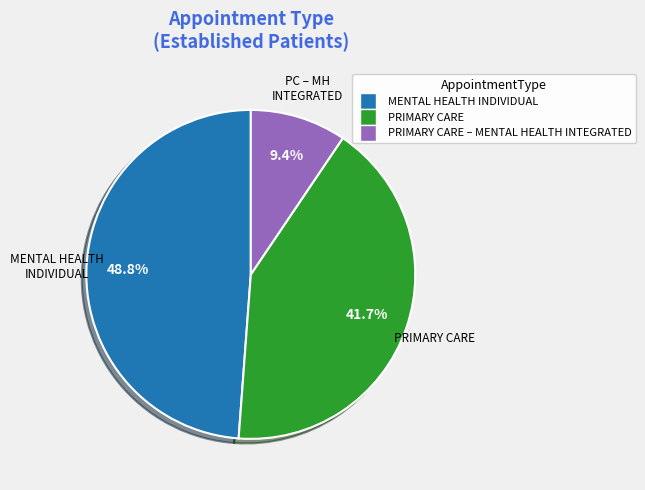

Is there any slice that represents more than half of the pie?

No